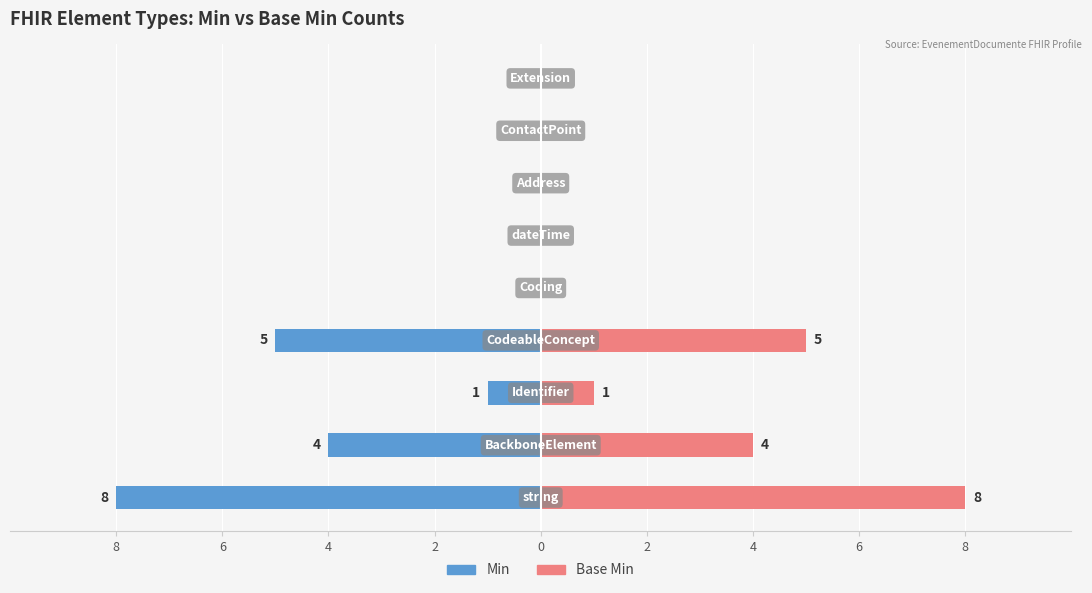

Which series changed the most between 4 and 6?

Min